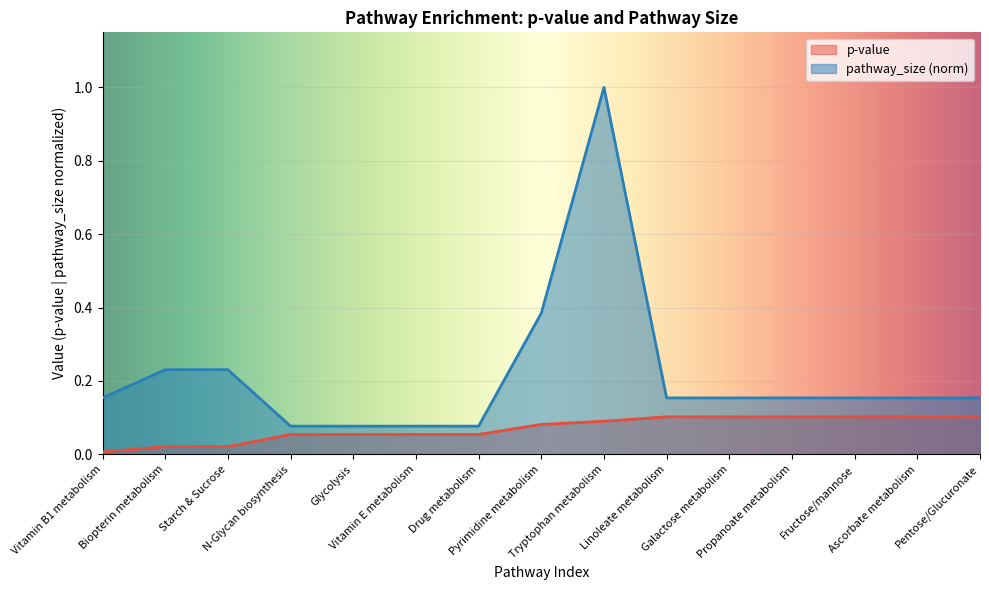

Which series changed the most between N-Glycan biosynthesis and Fructose/mannose?

pathway_size (norm)